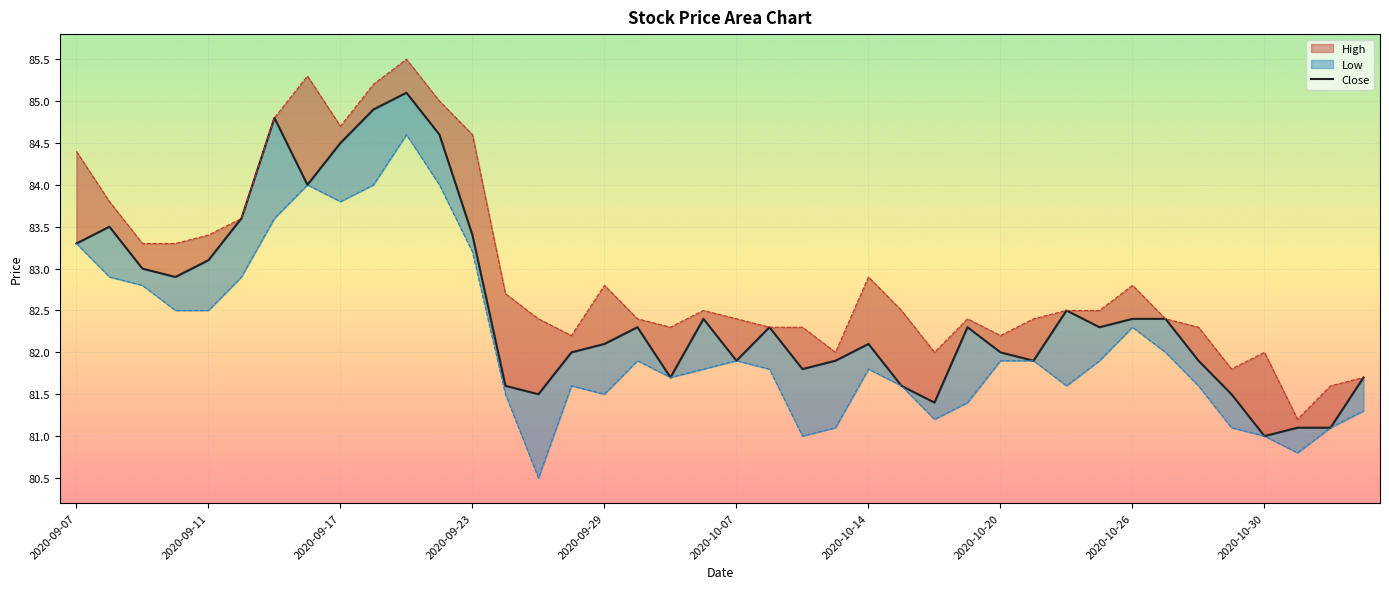

True or false: there are more than 0 points higher than both neighbors.

True